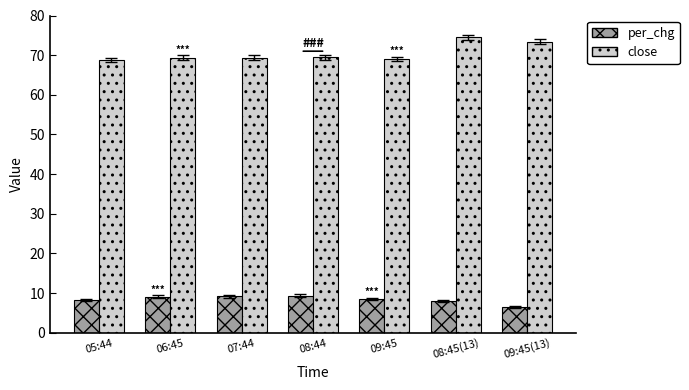

What is the label of the 3rd bar from the right?

09:45